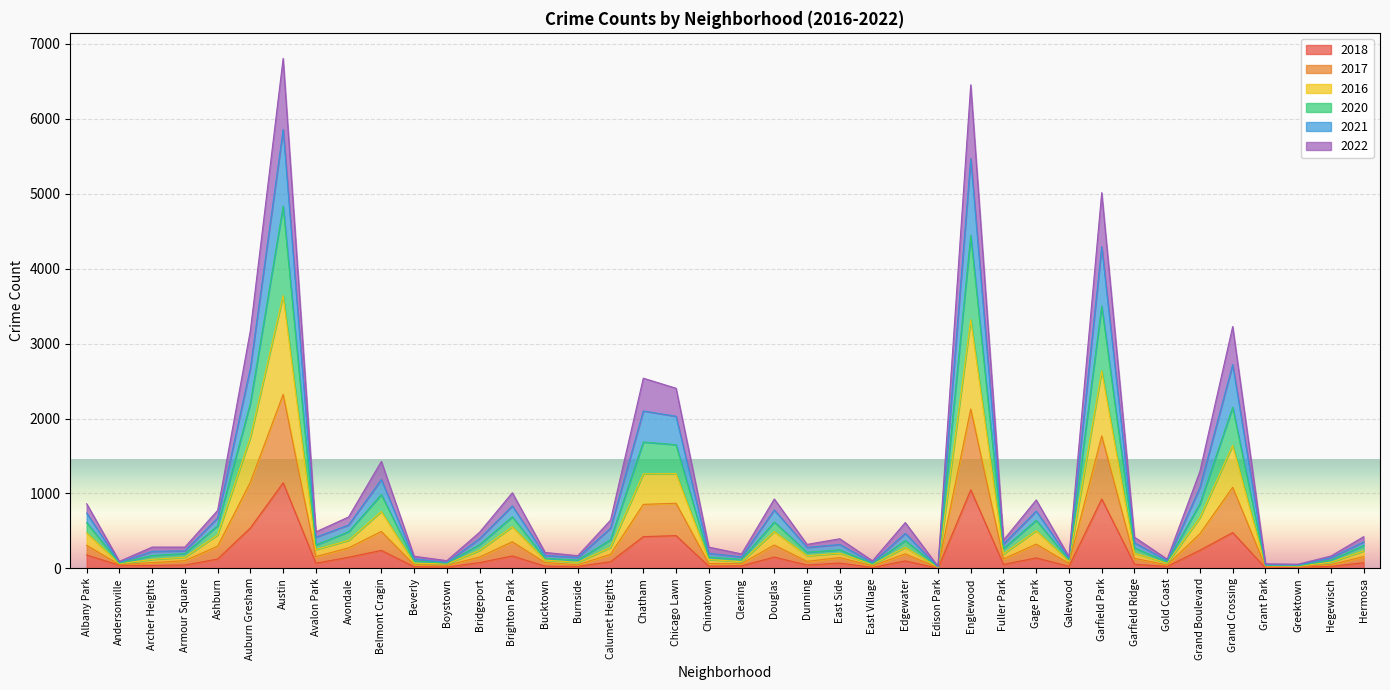

What is the total value across all series at Garfield Park?

5013